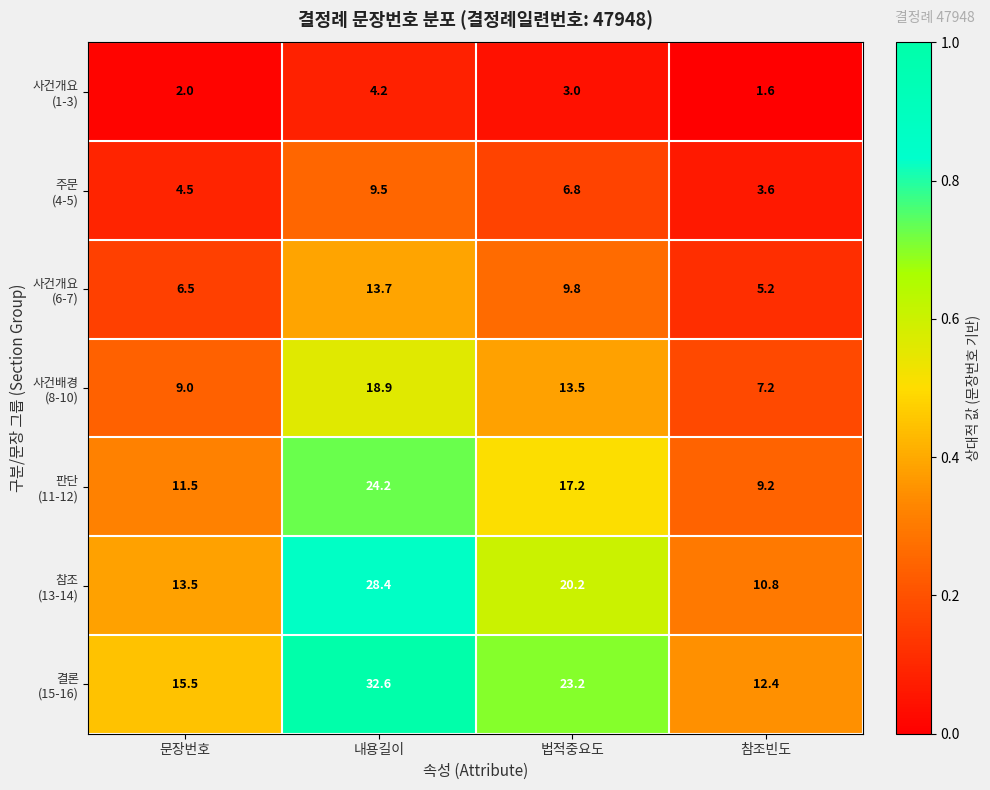

At which category is the sum across all series the highest?

내용길이